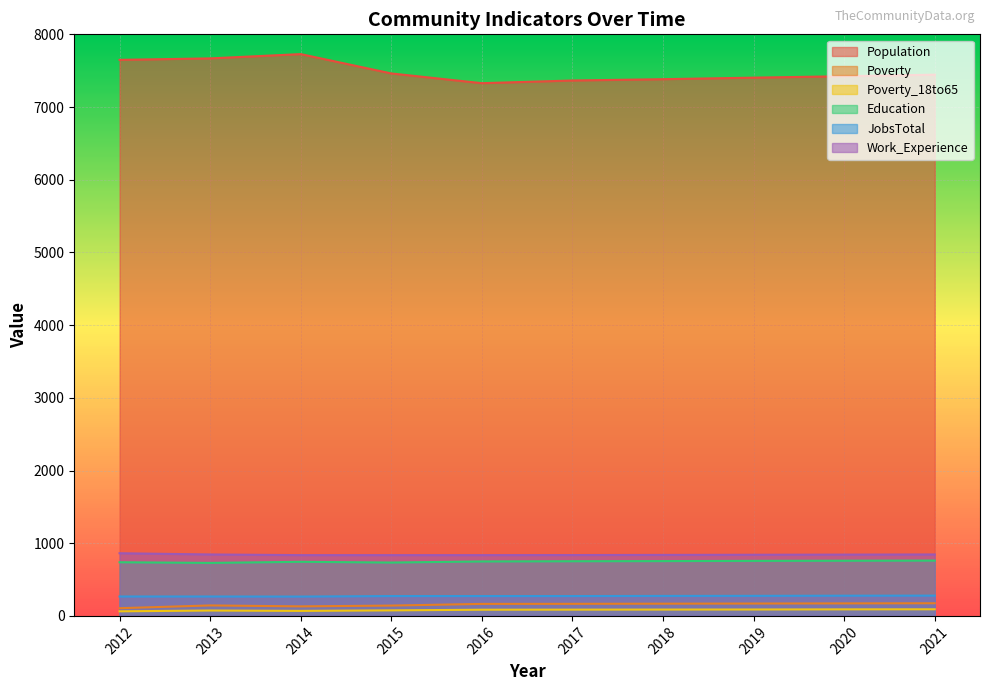

What is the maximum value shown in the chart?

7728